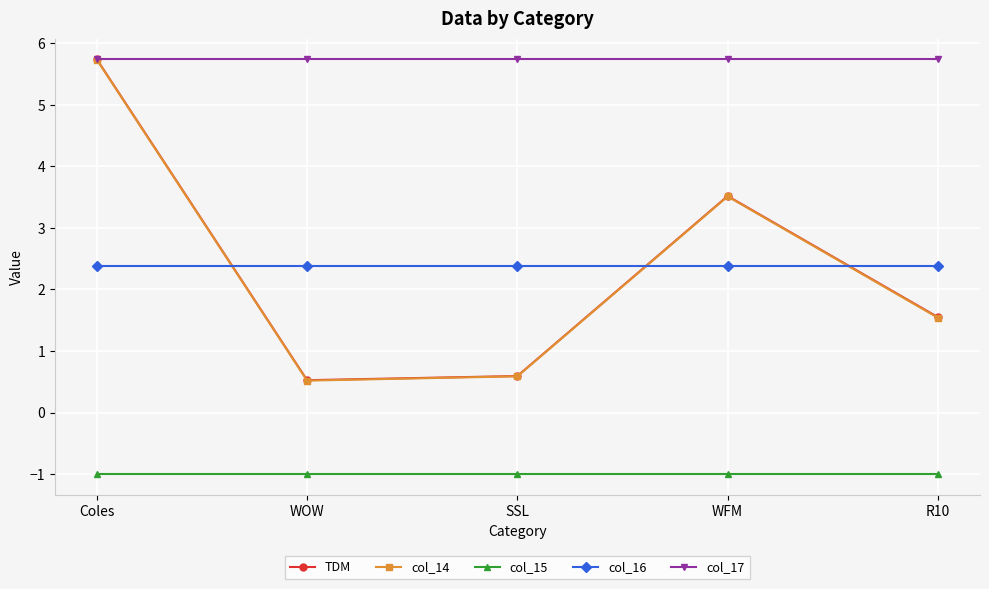

Reading left to right, extract all data points from this chart.

TDM: Coles=5.7	WOW=0.5	SSL=0.6	WFM=3.5	R10=1.5
col_14: Coles=5.7	WOW=0.5	SSL=0.6	WFM=3.5	R10=1.5
col_15: Coles=-1.0	WOW=-1.0	SSL=-1.0	WFM=-1.0	R10=-1.0
col_16: Coles=2.4	WOW=2.4	SSL=2.4	WFM=2.4	R10=2.4
col_17: Coles=5.7	WOW=5.7	SSL=5.7	WFM=5.7	R10=5.7